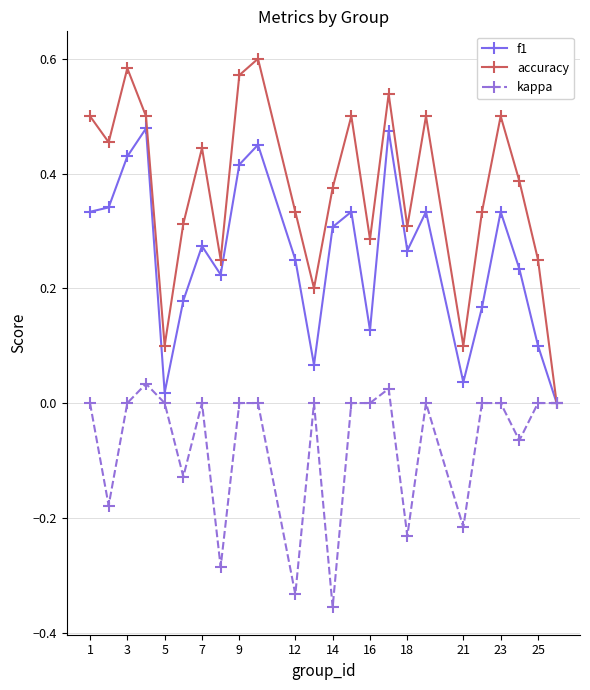

How many interior local valleys does the accuracy series have?

7